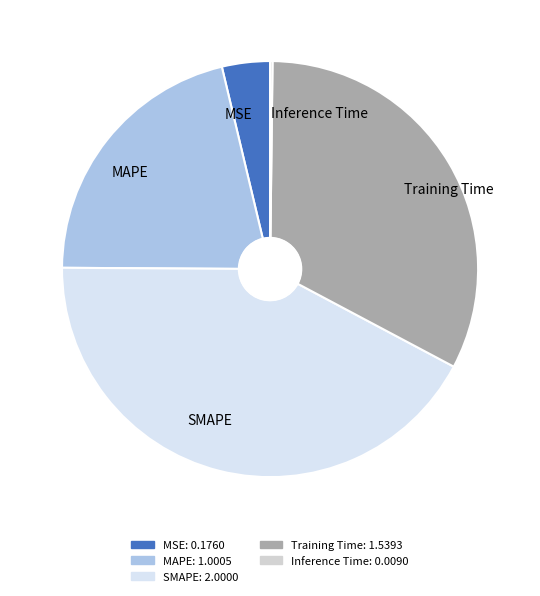

Is there any slice that represents more than half of the pie?

No